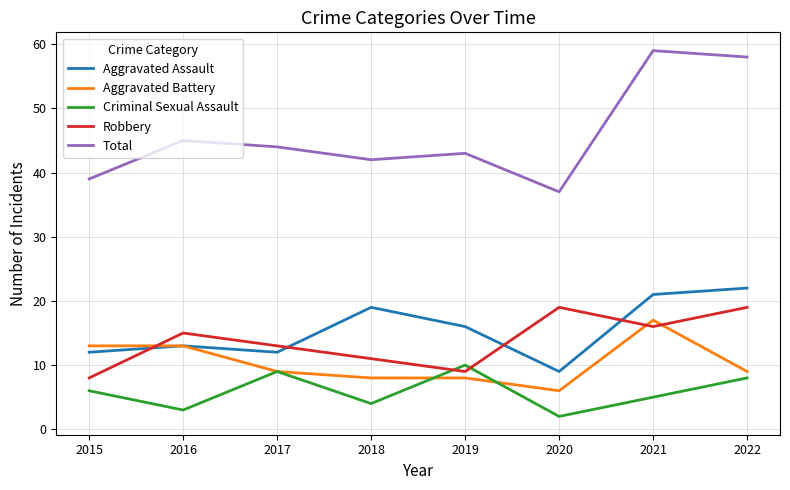

Reading left to right, transcribe all the data shown in this chart.

Aggravated Assault: 12	13	12	19	16	9	21	22
Aggravated Battery: 13	13	9	8	8	6	17	9
Criminal Sexual Assault: 6	3	9	4	10	2	5	8
Robbery: 8	15	13	11	9	19	16	19
Total: 39	45	44	42	43	37	59	58